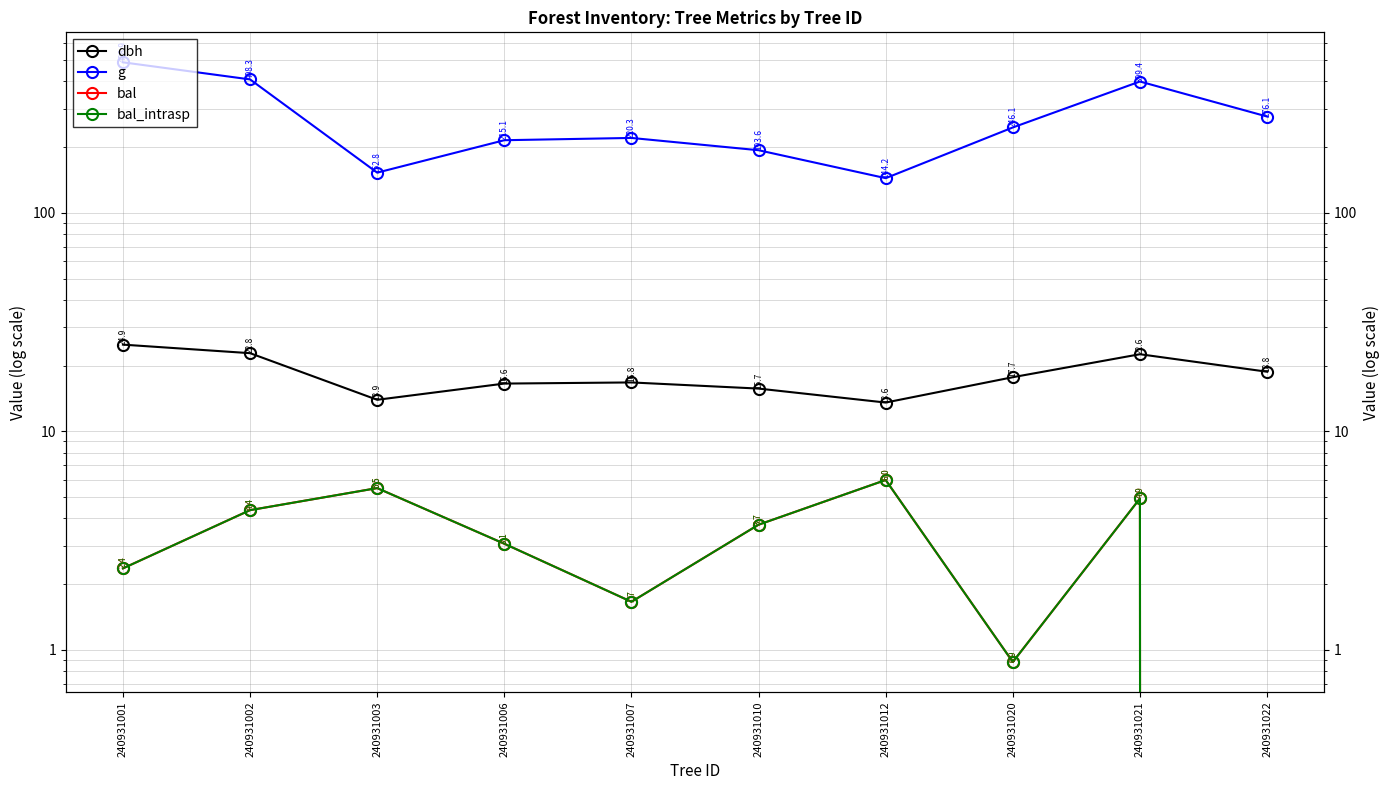

True or false: g has more than 0 interior local peaks.

True